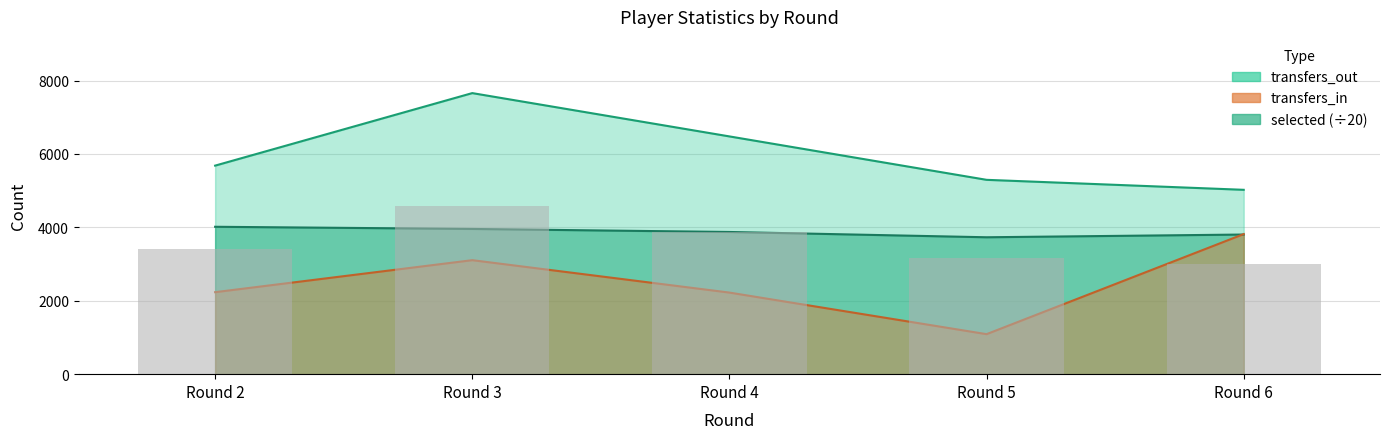

List the series in order of their peak value, highest first.

transfers_out, selected, transfers_in